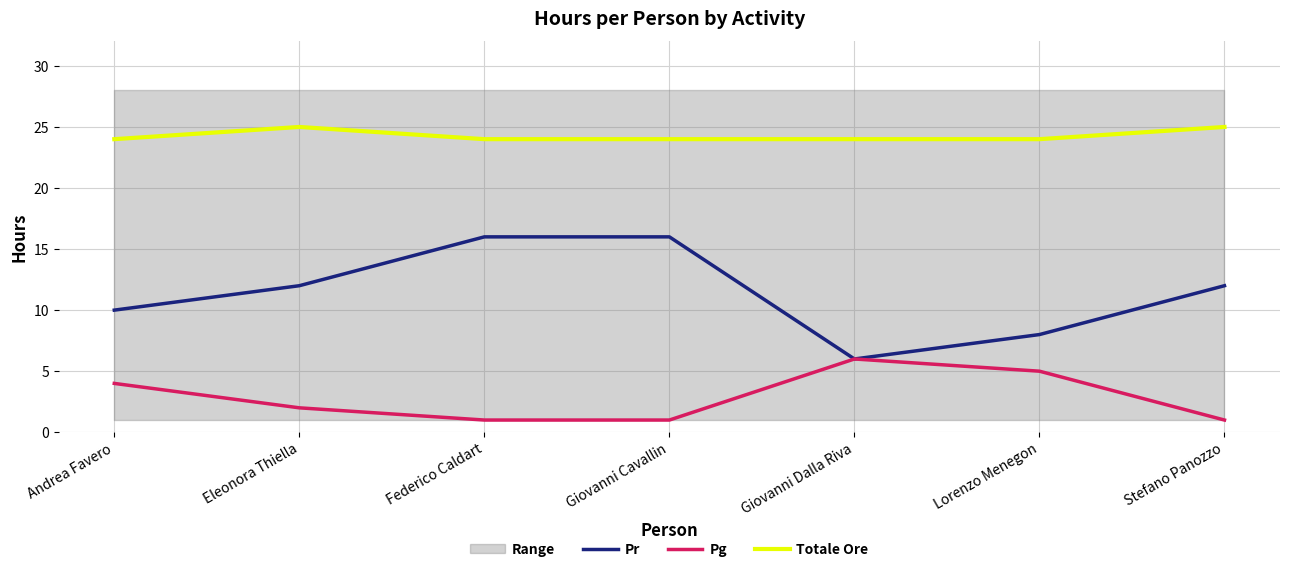

Reading right to left, list all the values displayed in this chart.

Pr: Stefano Panozzo=12	Lorenzo Menegon=8	Giovanni Dalla Riva=6	Giovanni Cavallin=16	Federico Caldart=16	Eleonora Thiella=12	Andrea Favero=10
Pg: Stefano Panozzo=1	Lorenzo Menegon=5	Giovanni Dalla Riva=6	Giovanni Cavallin=1	Federico Caldart=1	Eleonora Thiella=2	Andrea Favero=4
Totale Ore: Stefano Panozzo=25	Lorenzo Menegon=24	Giovanni Dalla Riva=24	Giovanni Cavallin=24	Federico Caldart=24	Eleonora Thiella=25	Andrea Favero=24